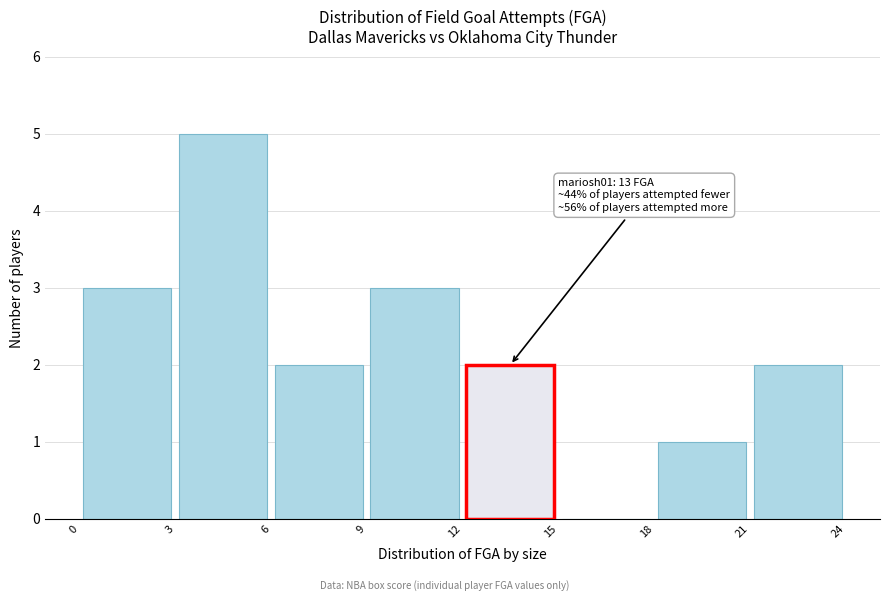

Over which range of the x-axis is the bar tallest?

3 to 6